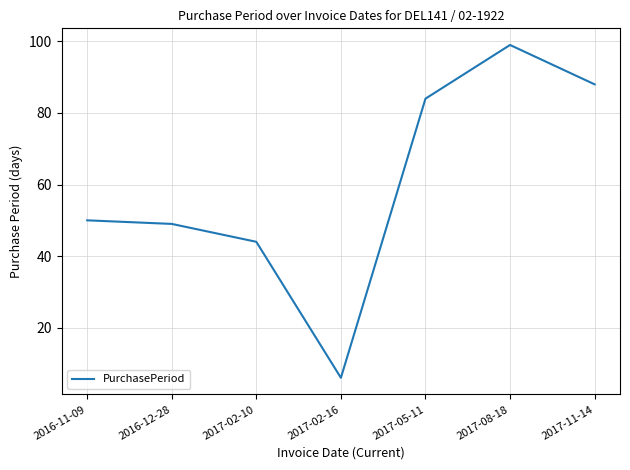

Does the chart display data point markers on the line(s)?

No